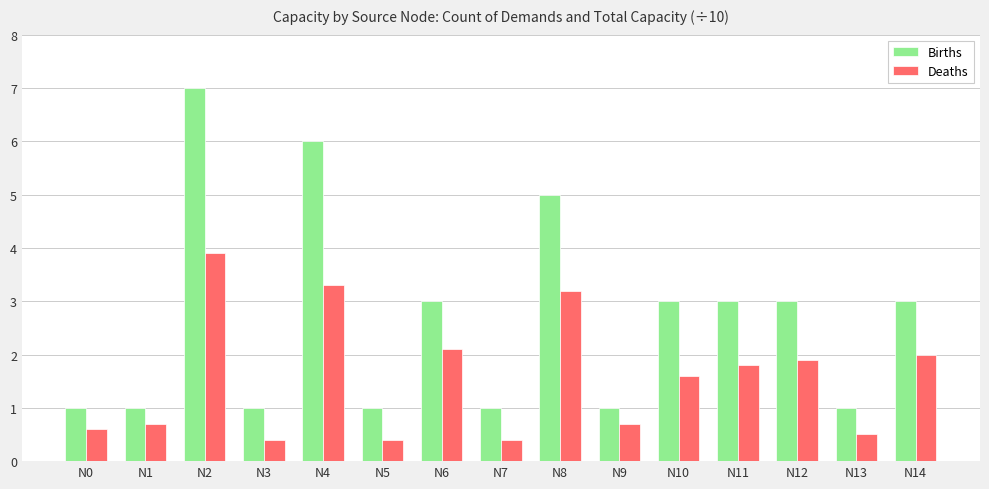

What is the difference between the Deaths values at N14 and N7?

1.6